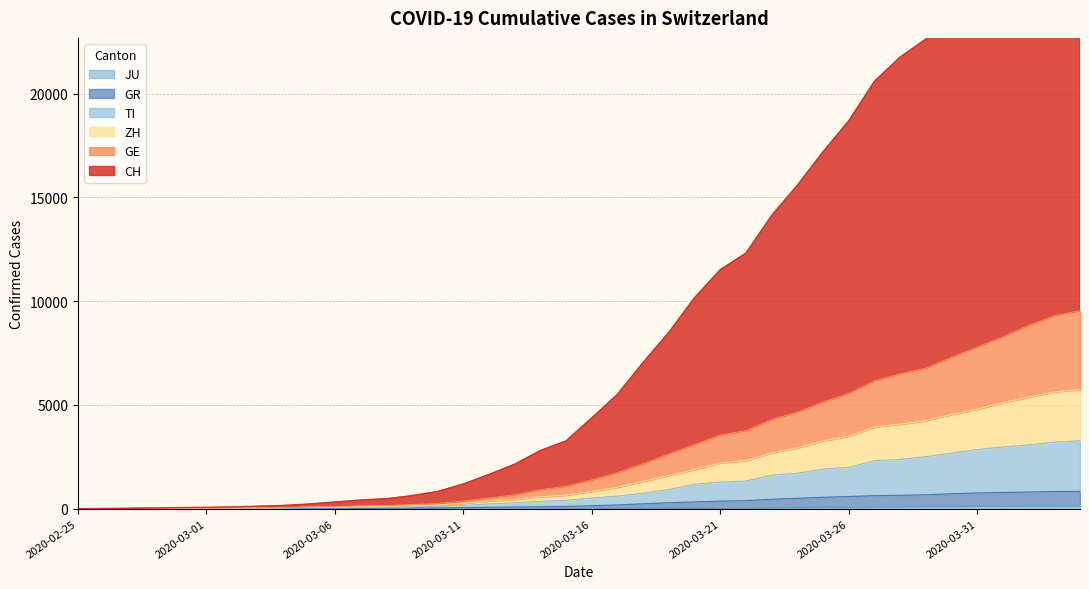

Which series has the largest range (max minus min)?

CH